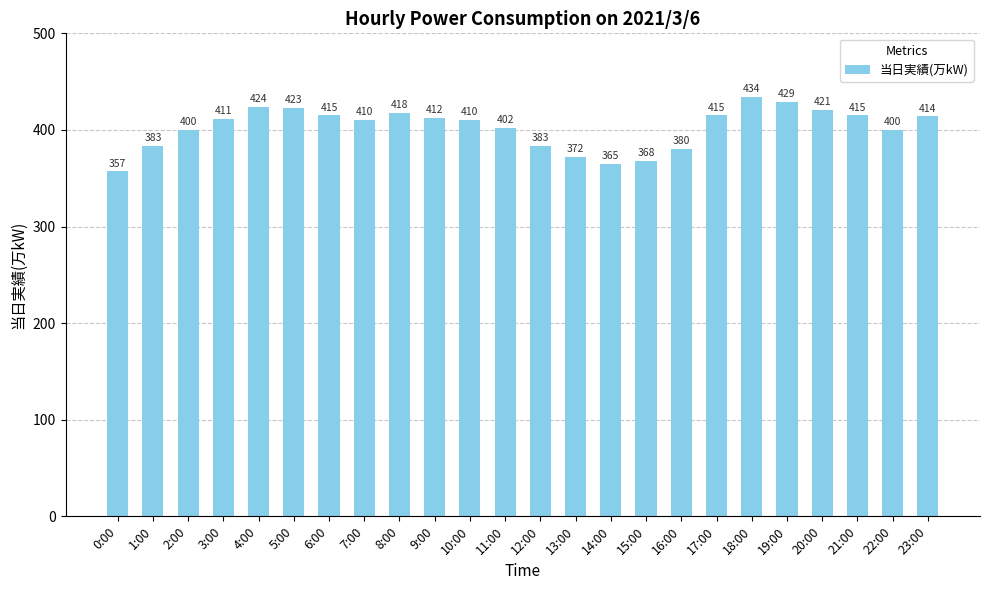

Which category has the lowest value across all series?

0:00